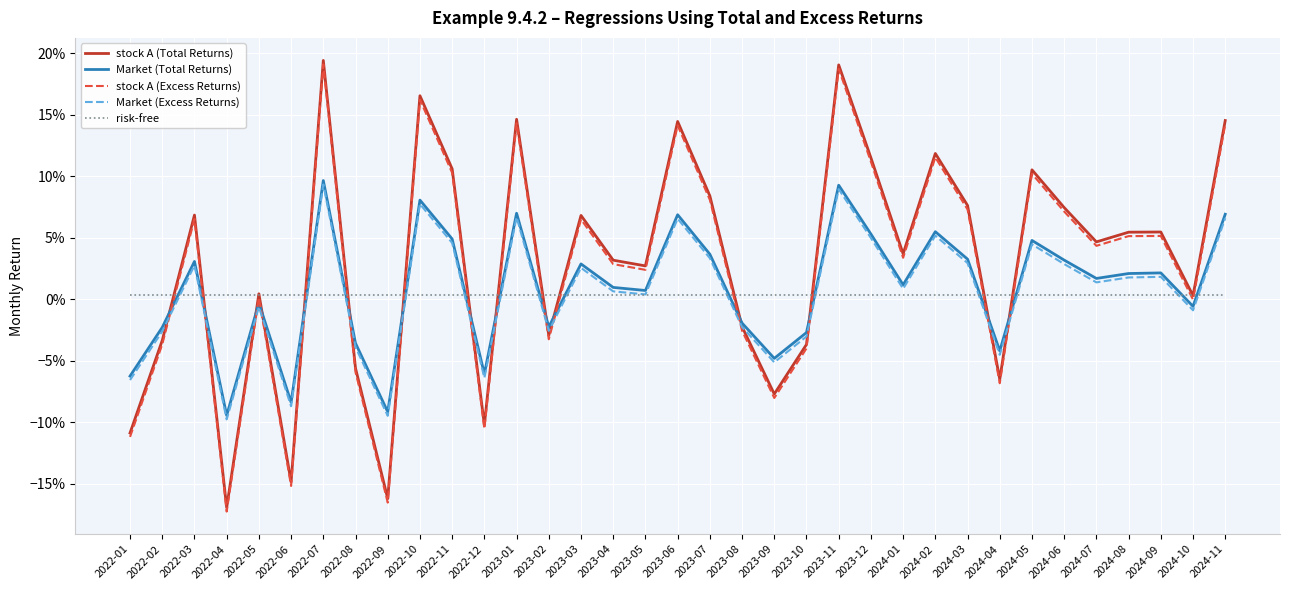

What are all the series names shown in the legend?

stock A (Total Returns), Market (Total Returns), stock A (Excess Returns), Market (Excess Returns), risk-free